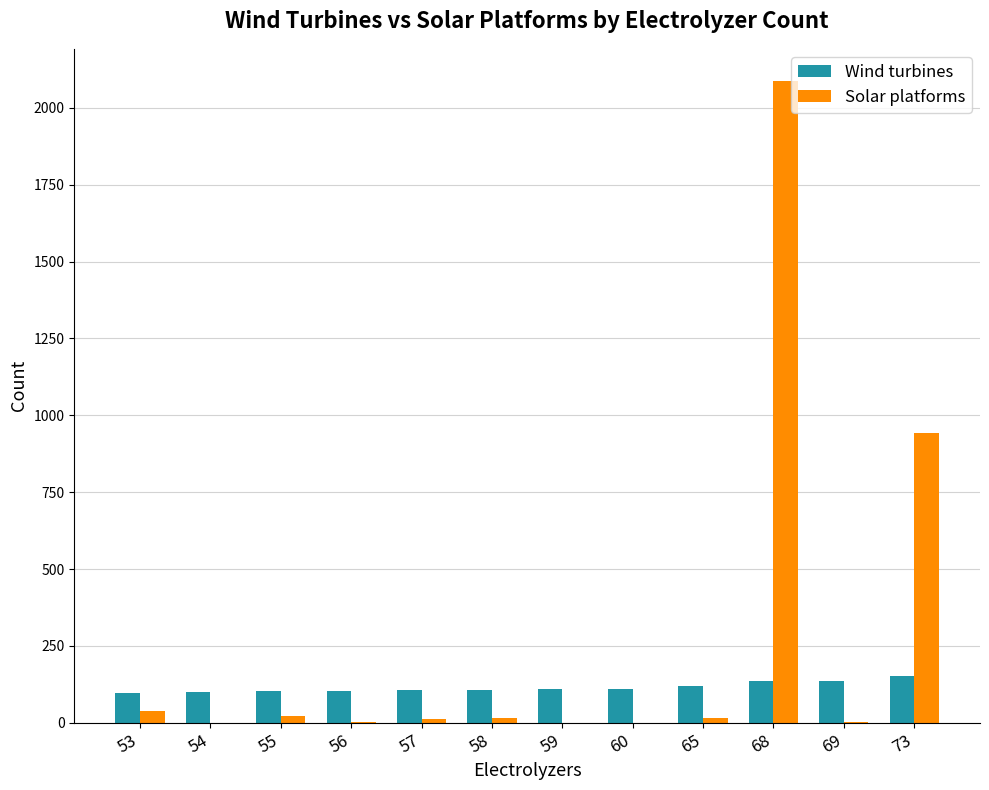

What is the sum of all Solar platforms values?

3134.3